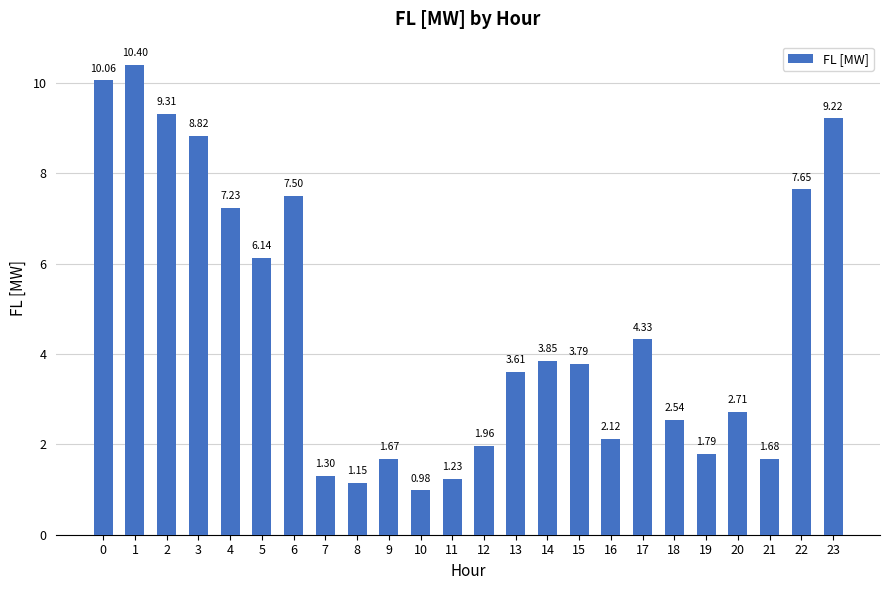

Count the number of data series in this chart.

1